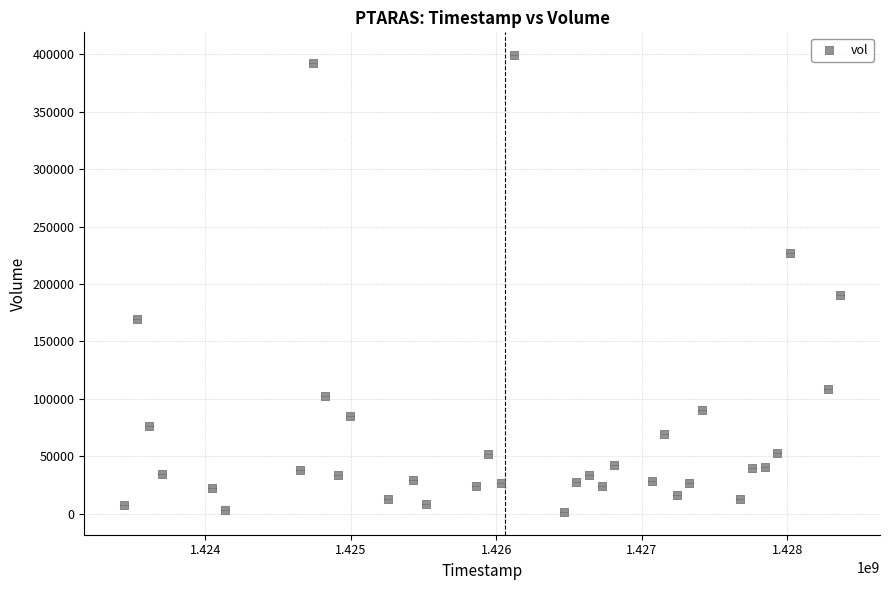

What is the range of Y values (max minus min)?

397800